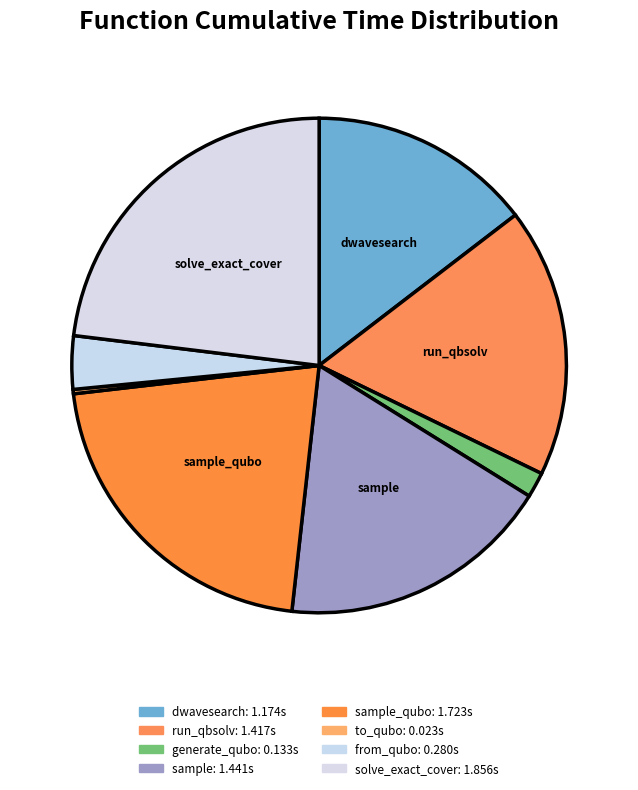

Which category has the biggest portion of the pie?

solve_exact_cover